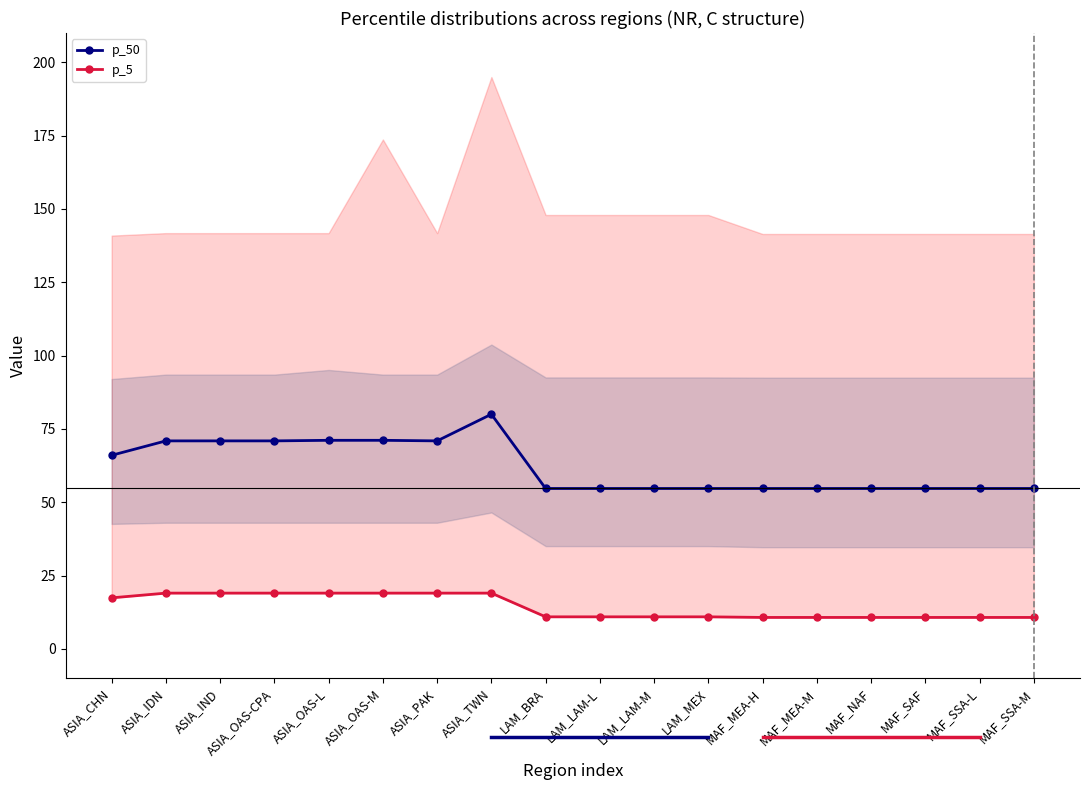

In p_50, how many points are lower than both neighbors (excluding endpoints)?

1